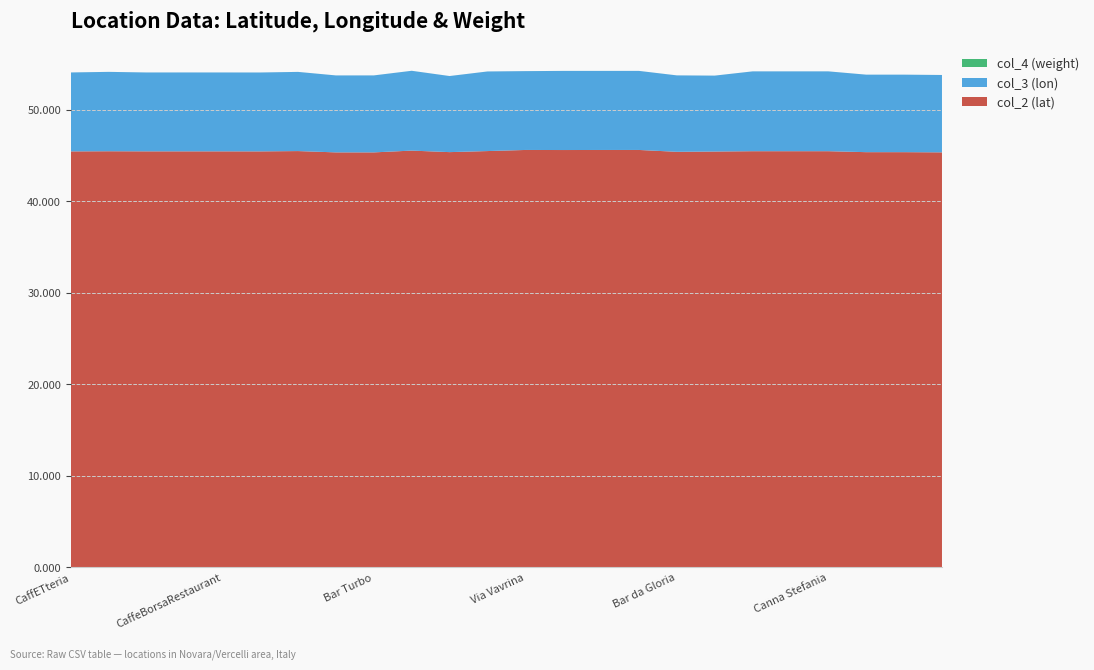

Reading left to right, list all the values displayed in this chart.

col_2 (lat): CaffETteria=45.4	La Vigna Vecchia=45.5	Insolito gusto=45.4	Irene Art Cafè=45.4	CaffeBorsaRestaurant=45.4	Blues Cafè=45.4	Tangenziale Est=45.5	Roxy Bar 3=45.3	Bar Turbo=45.3	Bar Tre Salti=45.5	Piazza Pajetta=45.4	Bar gelateria=45.5	Via Vavrina=45.6	Pitagora=45.6	Via Verjus=45.6	Via Gramsci=45.6	Bar da Gloria=45.4	Bar Cris=45.4	Roby Bar=45.5	Fontana=45.5	Canna Stefania=45.5	Bar Onorato=45.4	Bar dell Amicizia=45.4	Strada Statale=45.3
col_3 (lon): CaffETteria=8.6	La Vigna Vecchia=8.7	Insolito gusto=8.6	Irene Art Cafè=8.6	CaffeBorsaRestaurant=8.6	Blues Cafè=8.6	Tangenziale Est=8.6	Roxy Bar 3=8.4	Bar Turbo=8.4	Bar Tre Salti=8.7	Piazza Pajetta=8.3	Bar gelateria=8.7	Via Vavrina=8.6	Pitagora=8.6	Via Verjus=8.6	Via Gramsci=8.6	Bar da Gloria=8.3	Bar Cris=8.3	Roby Bar=8.7	Fontana=8.7	Canna Stefania=8.7	Bar Onorato=8.5	Bar dell Amicizia=8.5	Strada Statale=8.5
col_4 (weight): CaffETteria=0.0	La Vigna Vecchia=0.0	Insolito gusto=0.0	Irene Art Cafè=0.0	CaffeBorsaRestaurant=0.0	Blues Cafè=0.0	Tangenziale Est=0.0	Roxy Bar 3=0.0	Bar Turbo=0.0	Bar Tre Salti=0.0	Piazza Pajetta=0.0	Bar gelateria=0.0	Via Vavrina=0.0	Pitagora=0.0	Via Verjus=0.0	Via Gramsci=0.0	Bar da Gloria=0.0	Bar Cris=0.0	Roby Bar=0.0	Fontana=0.0	Canna Stefania=0.0	Bar Onorato=0.0	Bar dell Amicizia=0.0	Strada Statale=0.0